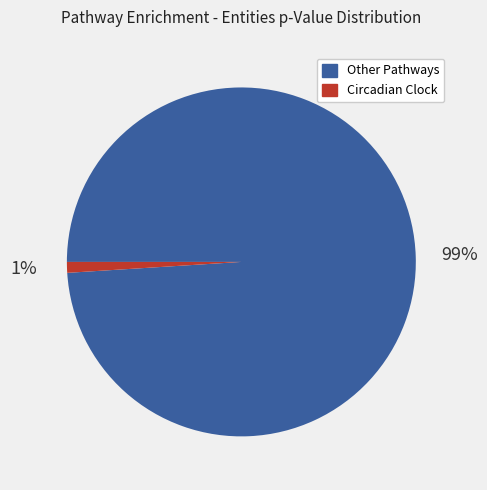

How many slices are in this pie chart?

2